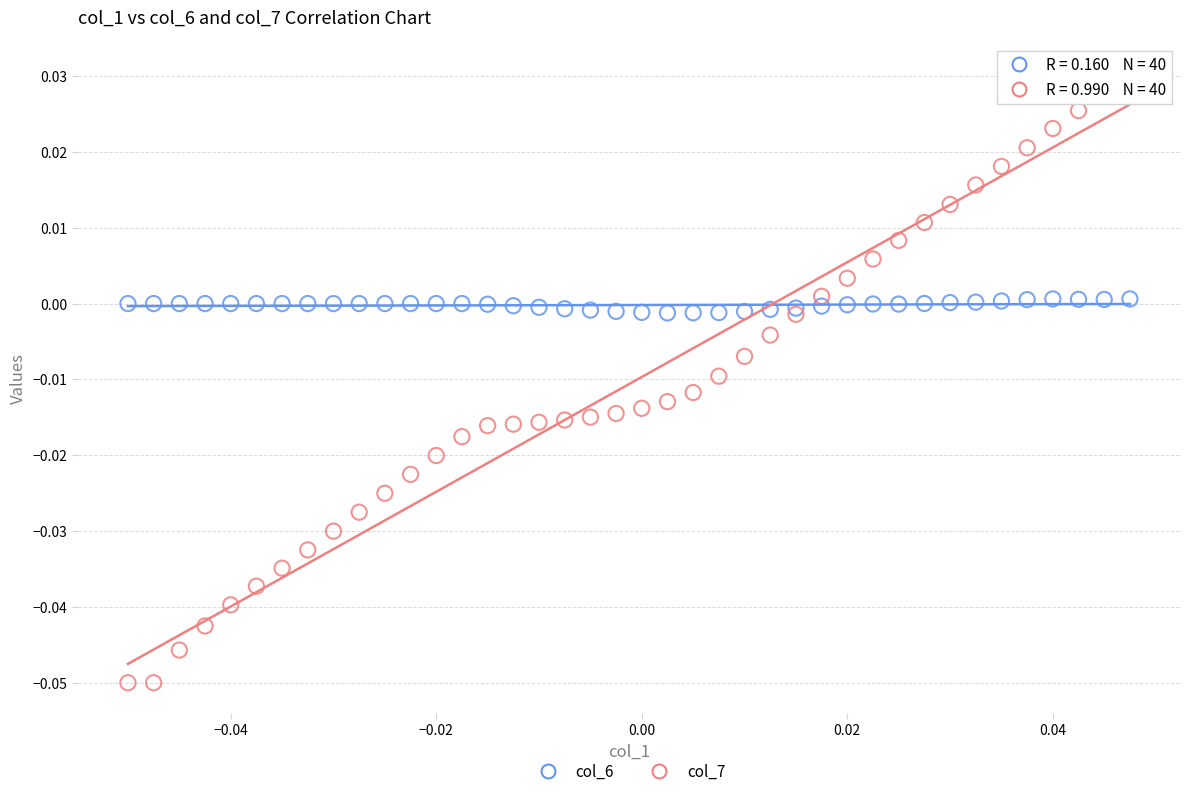

Which series has the widest spread of Y values?

col_7